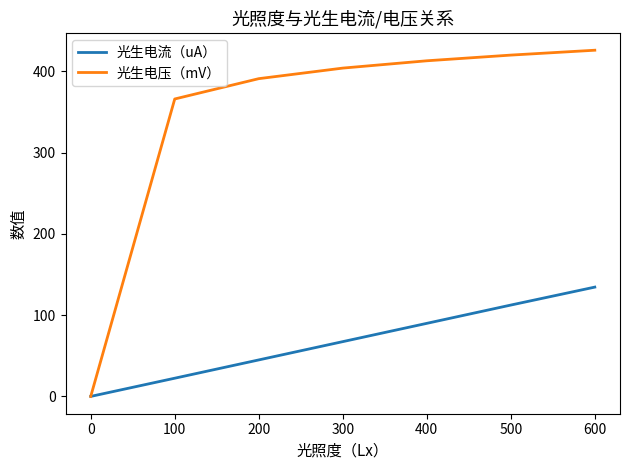

The value of 光生电压（mV） at 0 is 0.0. True or false?

True